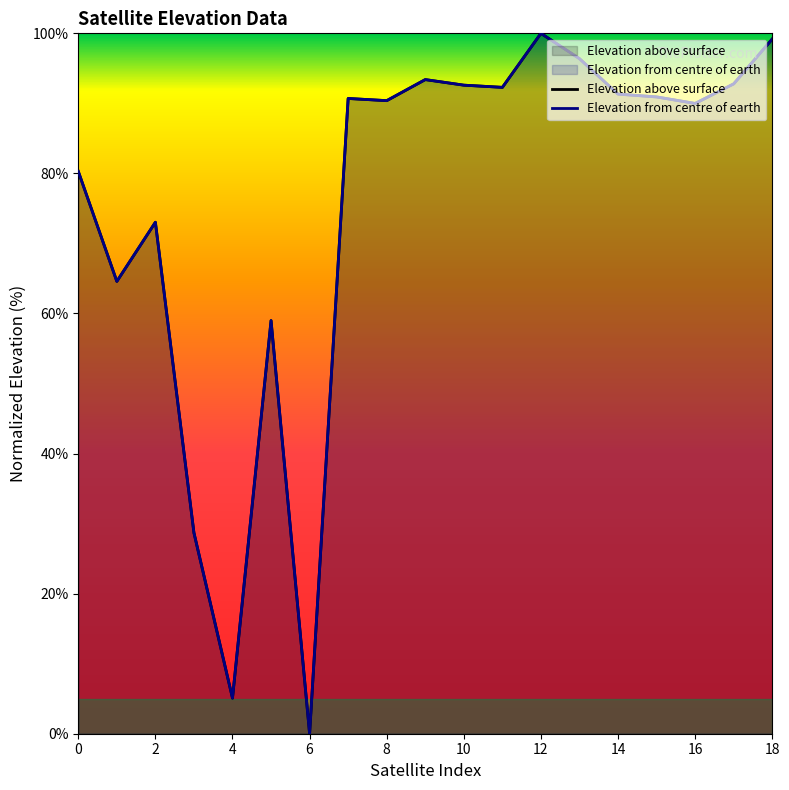

What is the difference between the Elevation above surface values at 10 and 16?

2.6